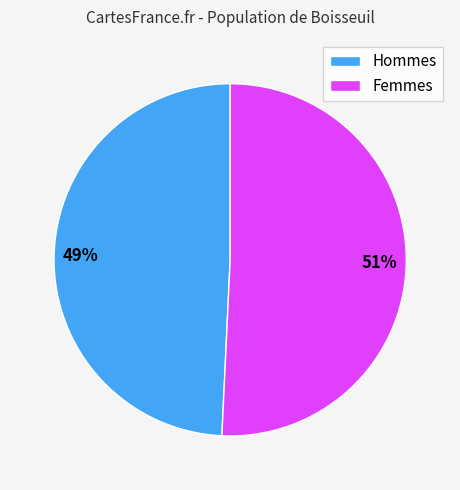

Rank the categories by value from highest to lowest.

Femmes, Hommes